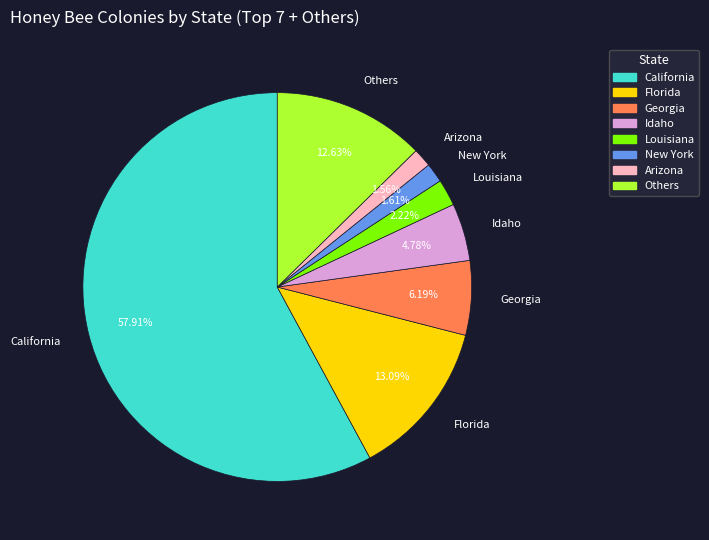

What is the largest slice in the pie chart?

California